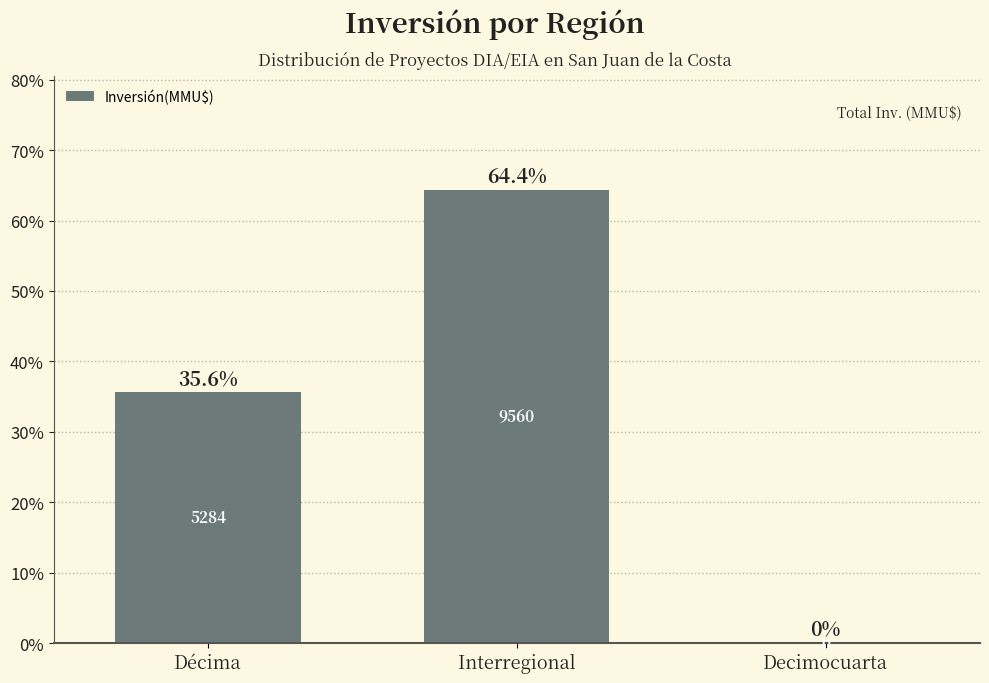

Count the number of values greater than 35.

2